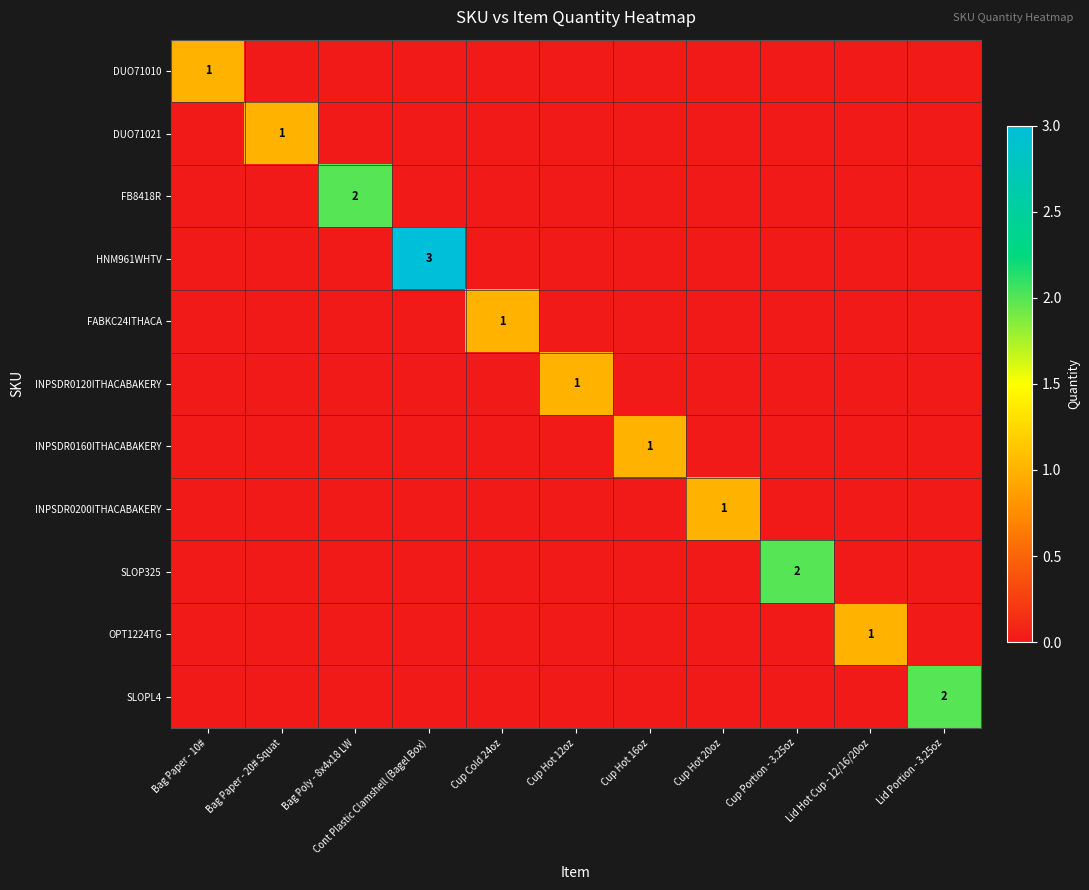

Which label corresponds to the smallest value in the chart?

Bag Paper - 20# Squat